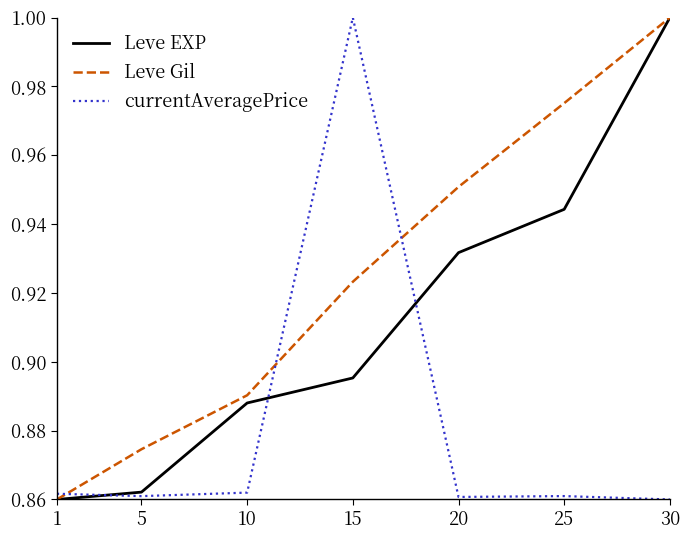

What are all the series names shown in the legend?

Leve EXP, Leve Gil, currentAveragePrice